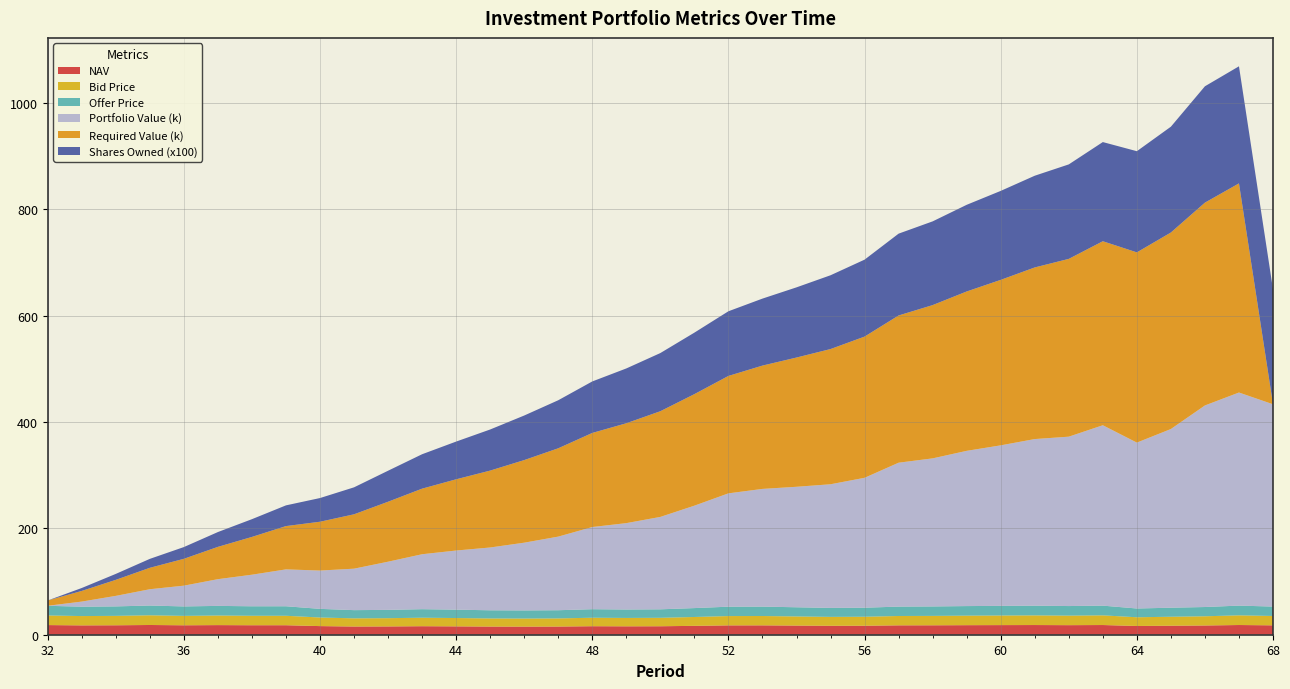

Reading left to right, what are all the values shown in this chart?

NAV: 32=18.1	33=17.6	34=17.8	35=18.3	36=17.7	37=18.1	38=17.8	39=17.8	40=16.2	41=15.4	42=15.6	43=16.0	44=15.7	45=15.3	46=15.2	47=15.4	48=16.0	49=15.8	50=15.9	51=16.7	52=17.6	53=17.6	54=17.2	55=16.8	56=16.9	57=17.6	58=17.7	59=18.0	60=18.1	61=18.2	62=18.0	63=18.2	64=16.4	65=16.9	66=17.4	67=18.2	68=17.7
Bid Price: 32=18.1	33=17.5	34=17.7	35=18.3	36=17.7	37=18.0	38=17.8	39=17.8	40=16.2	41=15.4	42=15.5	43=16.0	44=15.7	45=15.3	46=15.2	47=15.3	48=16.0	49=15.8	50=15.9	51=16.7	52=17.5	53=17.6	54=17.2	55=16.8	56=16.9	57=17.6	58=17.7	59=17.9	60=18.0	61=18.2	62=17.9	63=18.2	64=16.4	65=16.9	66=17.3	67=18.2	68=17.6
Offer Price: 32=18.2	33=17.6	34=17.8	35=18.4	36=17.8	37=18.1	38=17.9	39=17.9	40=16.3	41=15.5	42=15.6	43=16.1	44=15.8	45=15.4	46=15.3	47=15.4	48=16.0	49=15.8	50=16.0	51=16.7	52=17.6	53=17.7	54=17.3	55=16.8	56=17.0	57=17.7	58=17.8	59=18.0	60=18.1	61=18.3	62=18.0	63=18.3	64=16.5	65=17.0	66=17.4	67=18.3	68=17.7
Portfolio Value (k): 32=0.0	33=9.6	34=19.8	35=30.7	36=39.1	37=50.3	38=59.4	39=69.4	40=72.1	41=78.0	42=90.6	43=103.4	44=111.2	45=118.1	46=127.4	47=138.4	48=154.6	49=162.5	50=173.8	51=192.6	52=213.2	53=221.4	54=226.6	55=232.6	56=244.4	57=270.7	58=278.5	59=292.0	60=301.9	61=313.4	62=318.6	63=339.3	64=312.0	65=336.1	66=379.1	67=400.8	68=380.5
Required Value (k): 32=10.0	33=20.1	34=30.2	35=40.3	36=50.5	37=60.8	38=71.1	39=81.4	40=91.8	41=102.3	42=112.8	43=123.4	44=134.0	45=144.6	46=155.4	47=166.1	48=177.0	49=187.9	50=198.8	51=209.8	52=220.8	53=231.9	54=243.1	55=254.3	56=265.6	57=276.9	58=288.3	59=299.7	60=311.2	61=322.8	62=334.4	63=346.1	64=357.8	65=369.6	66=381.5	67=393.4	68=0.0
Shares Owned (x100): 32=0.0	33=5.5	34=11.2	35=16.8	36=22.1	37=27.9	38=33.4	39=39.0	40=44.6	41=50.7	42=58.3	43=64.7	44=71.0	45=77.3	46=83.8	47=90.4	48=96.9	49=103.1	50=109.4	51=115.7	52=121.6	53=126.0	54=132.0	55=138.8	56=144.7	57=153.9	58=157.5	59=163.0	60=167.3	61=172.5	62=177.7	63=186.5	64=190.3	65=199.0	66=218.9	67=220.2	68=216.1